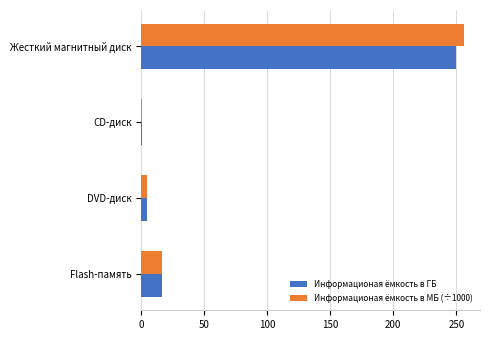

At which category is the sum across all series the highest?

Жесткий магнитный диск